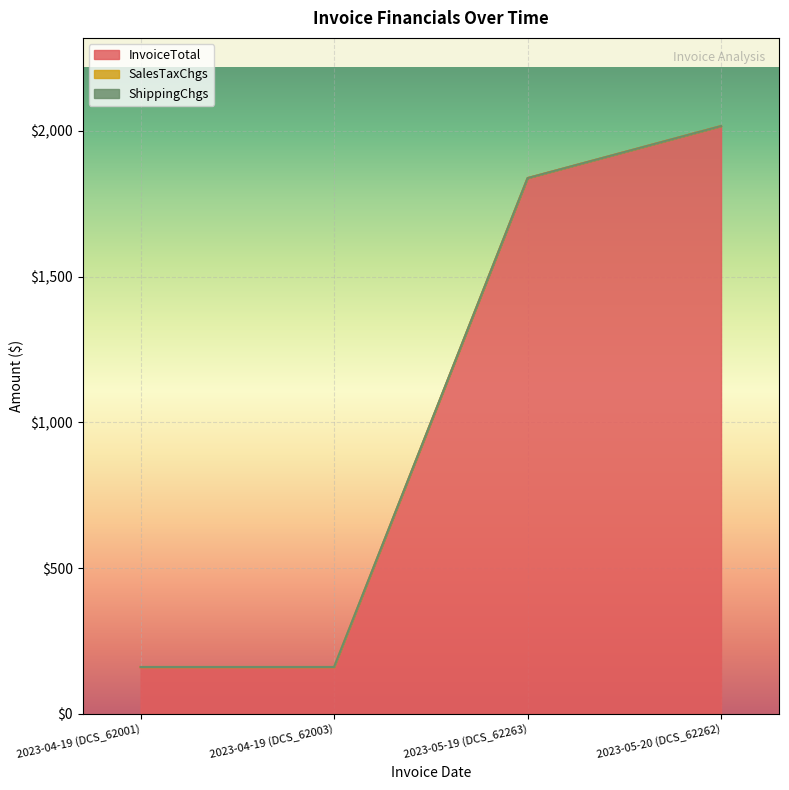

What is the difference between the highest and lowest values at 2023-04-19 (DCS_62003)?

1.7